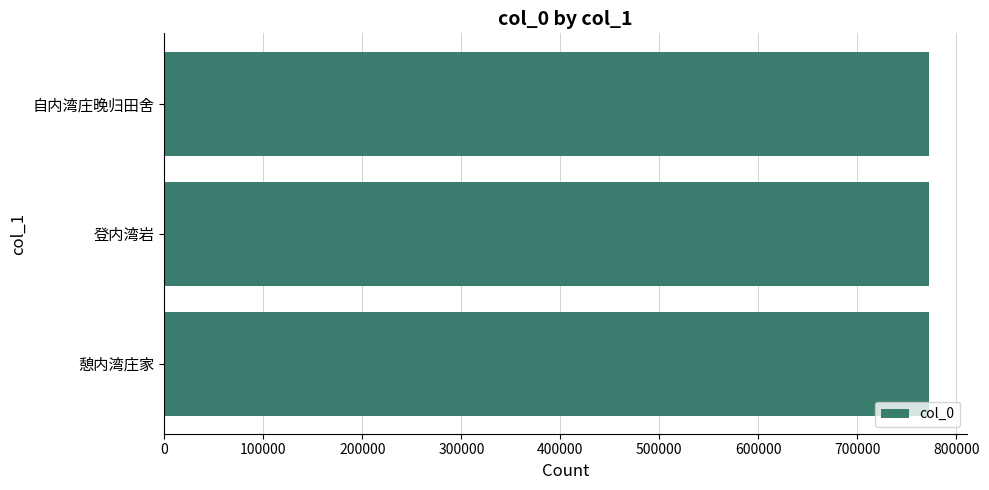

The chart shows a value of 771957 at 登内湾岩. True or false?

True